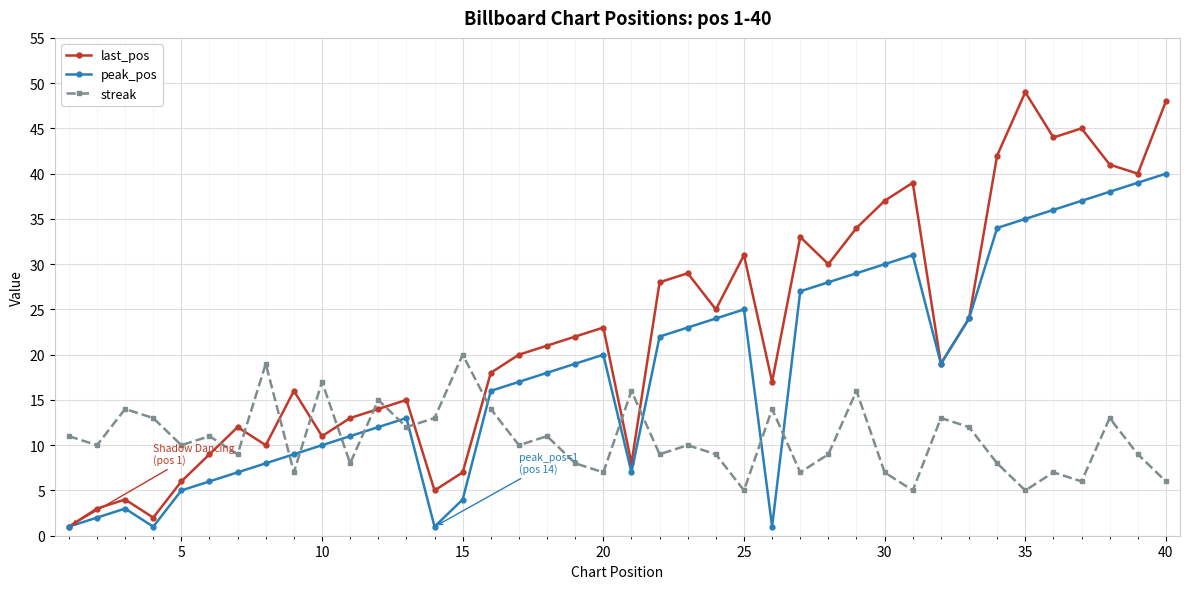

Which series ends up on top after the final intersection of streak and peak_pos?

peak_pos